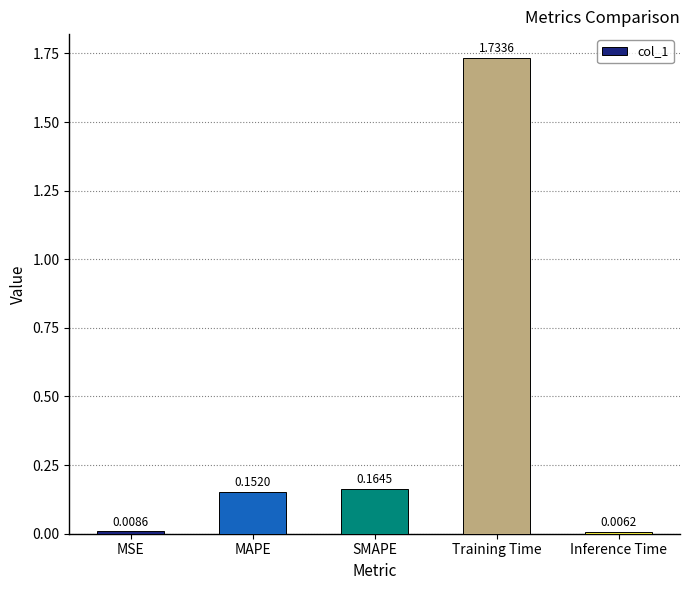

Between Inference Time and MAPE, which is larger?

MAPE